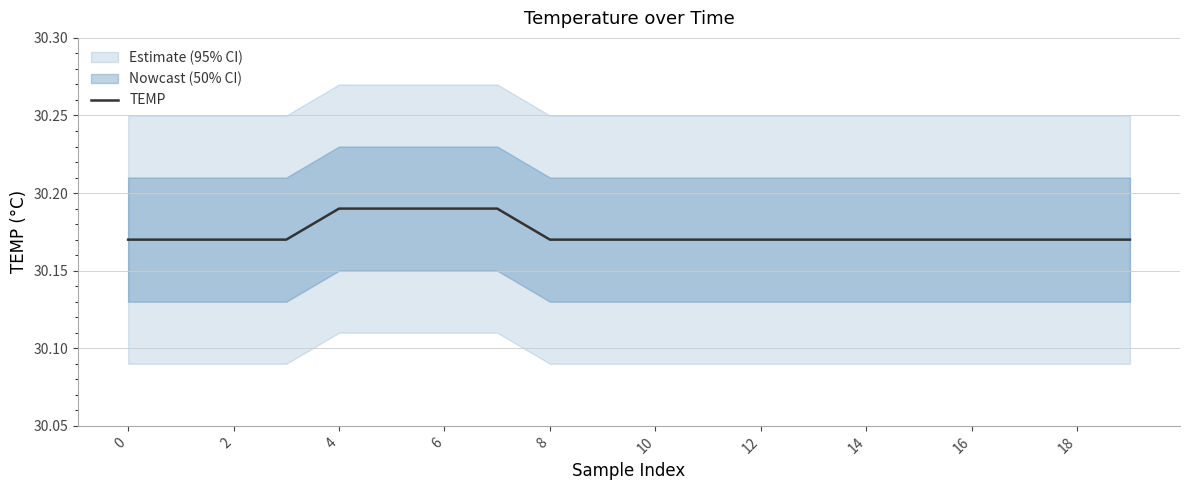

Reading right to left, list all the values displayed in this chart.

30.2	30.2	30.2	30.2	30.2	30.2	30.2	30.2	30.2	30.2	30.2	30.2	30.2	30.2	30.2	30.2	30.2	30.2	30.2	30.2